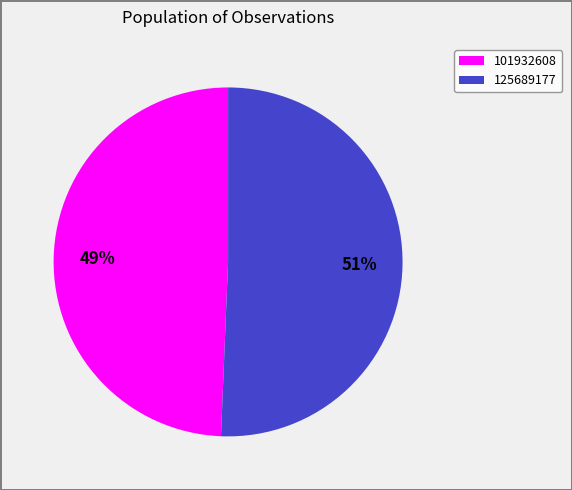

Is there any slice that represents more than half of the pie?

Yes